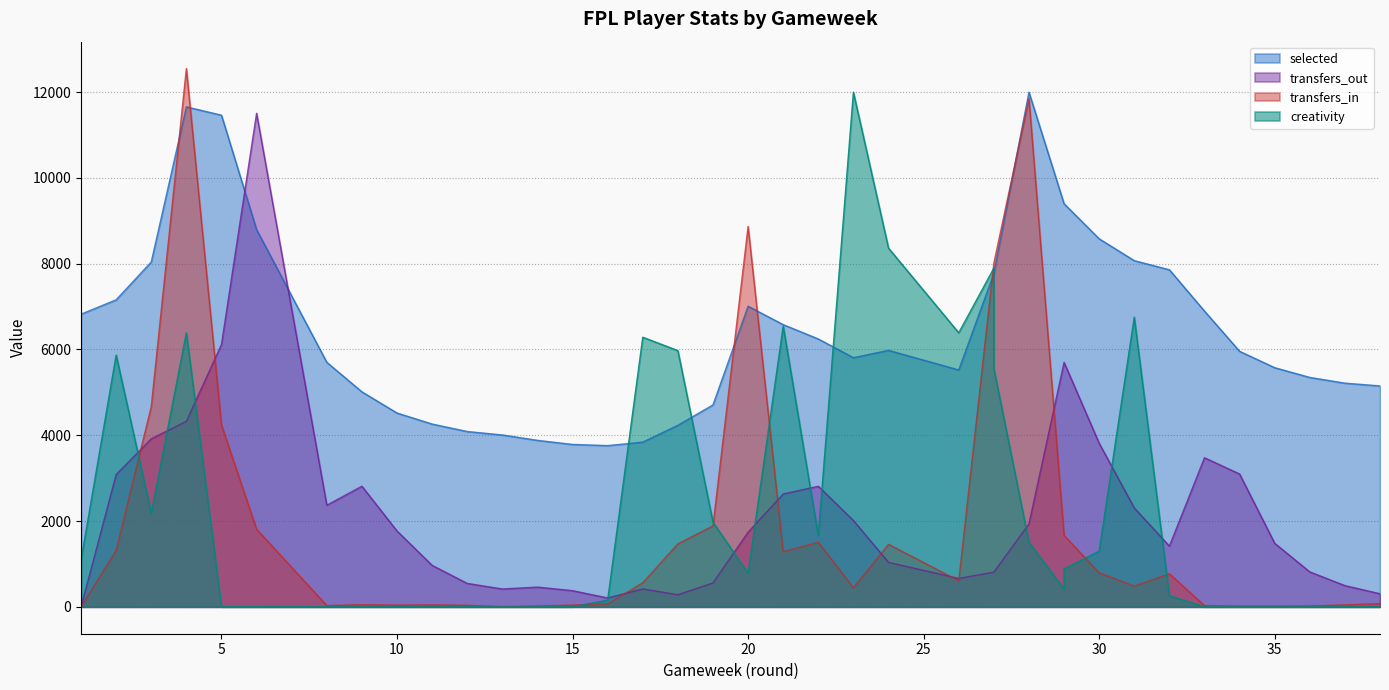

How many interior local peaks does the selected series have?

4